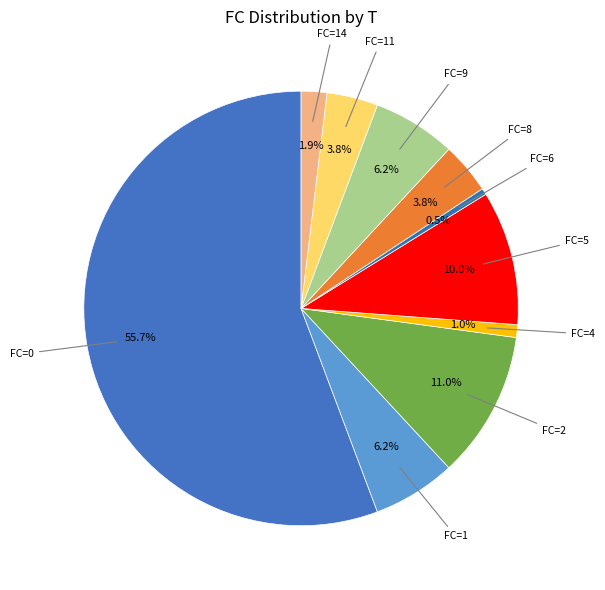

Which has a higher value, FC=11 or FC=14?

FC=11